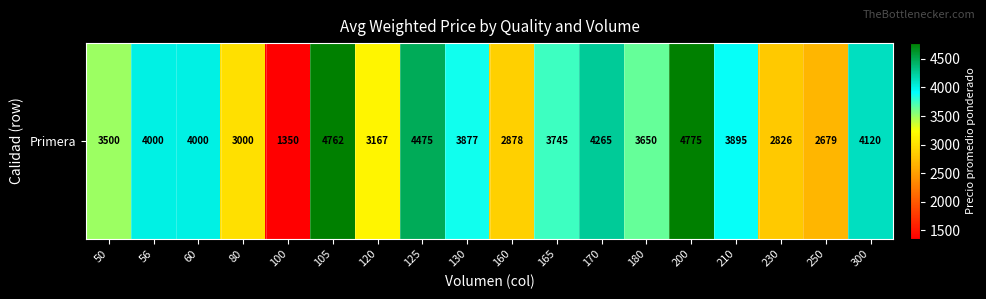

List the labels in order of value, largest first.

200, 105, 125, 170, 300, 56, 60, 210, 130, 165, 180, 50, 120, 80, 160, 230, 250, 100